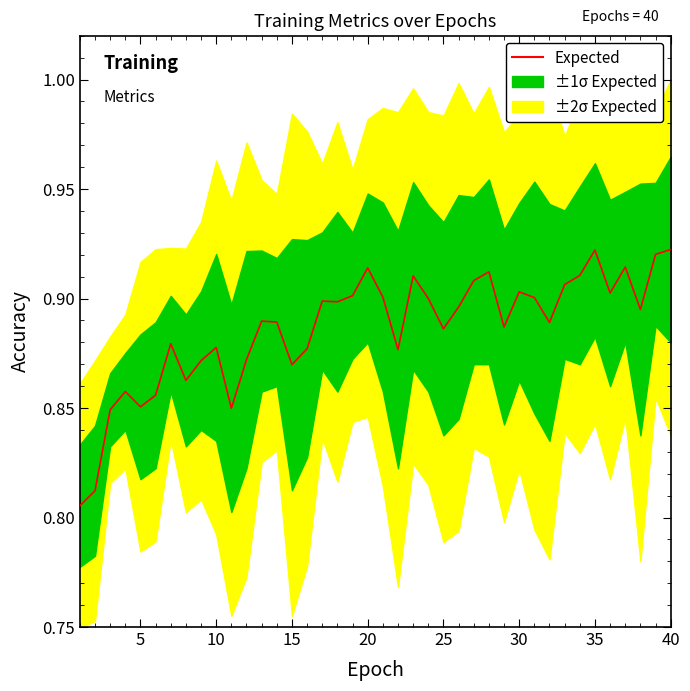

What is the smallest value displayed?

0.8